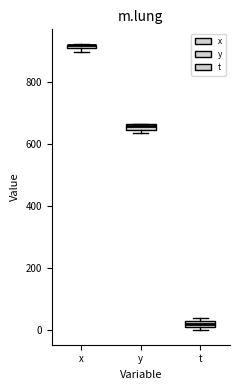

Where is the upper edge of the box for t on the y-axis? The values are not printed on the chart, so give them approximately, as read against the axis.

20